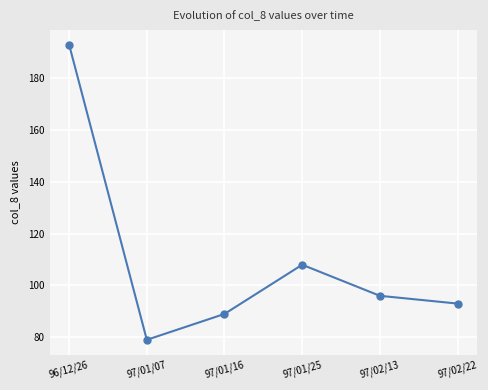

How many points are lower than both their immediate neighbors (excluding endpoints)?

1